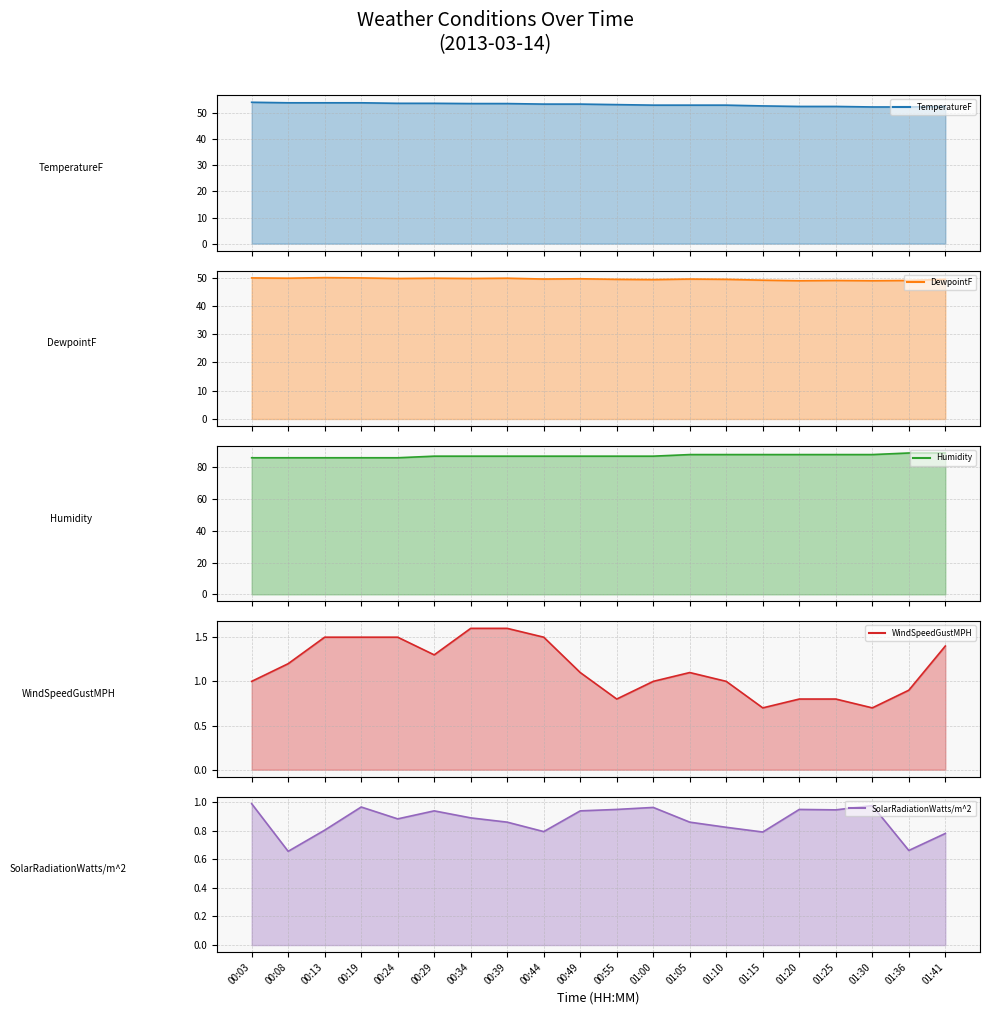

Count the number of categories in the chart.

20